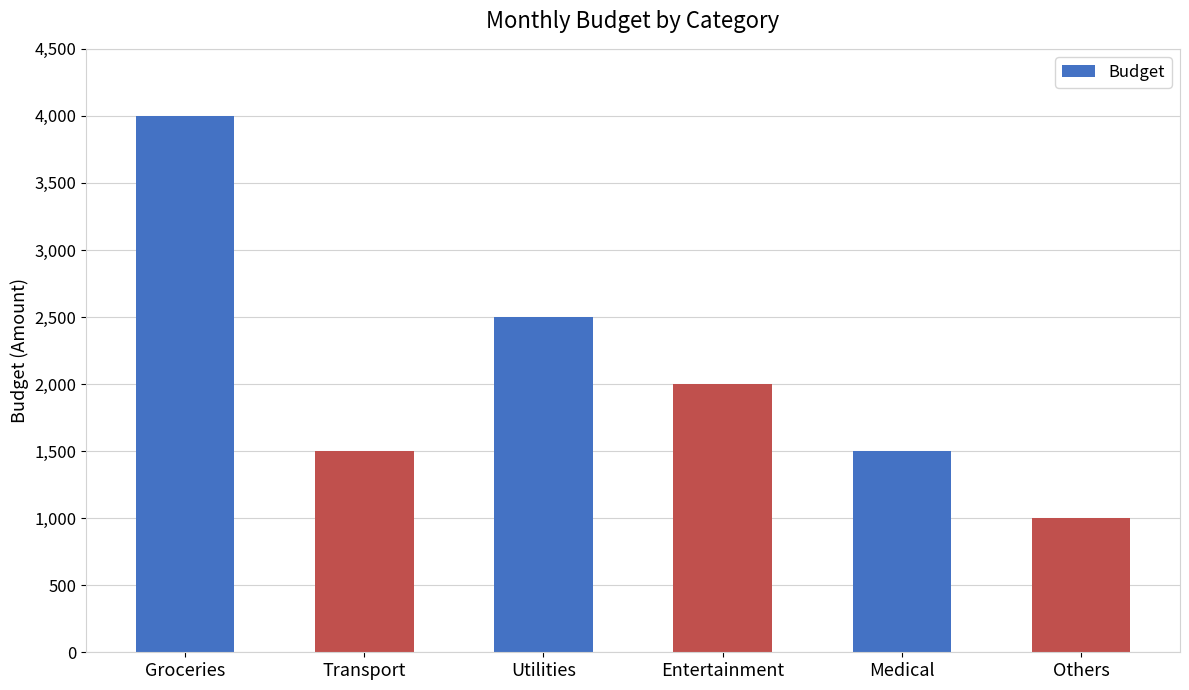

What is the label of the 1st bar from the left?

Groceries